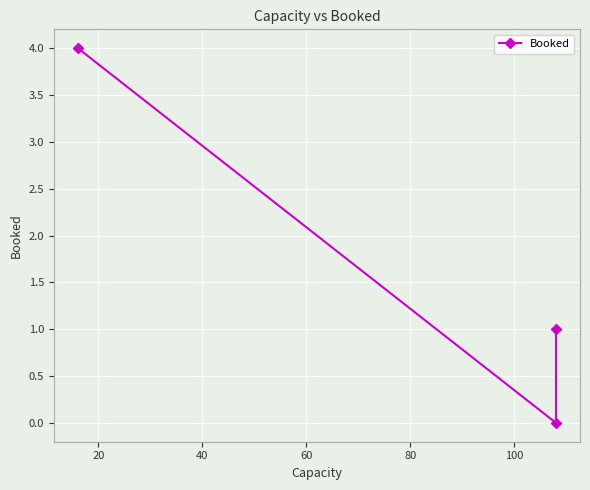

What is the greatest value displayed?

4